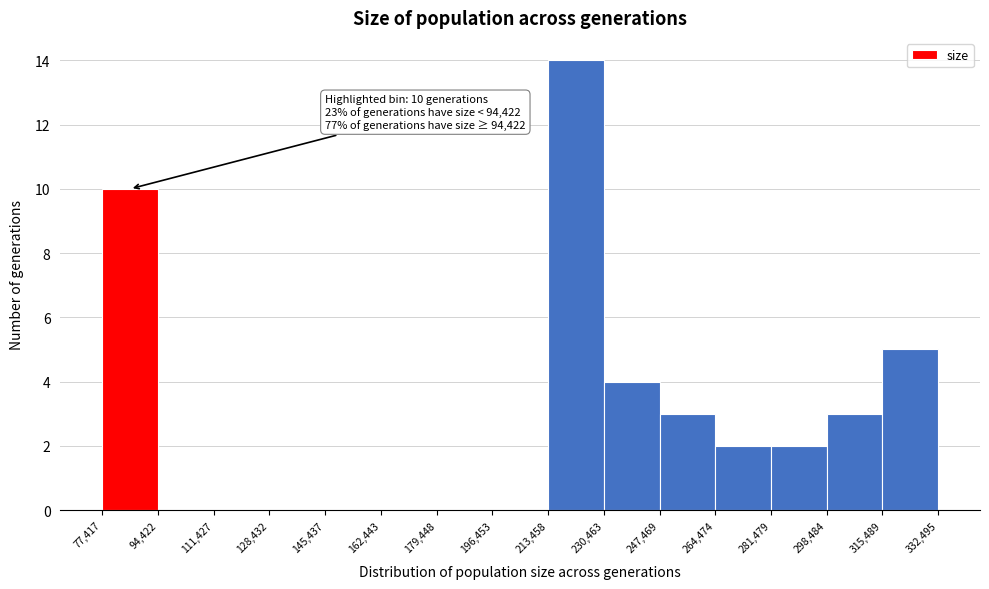

Over which range of the x-axis is the bar tallest?

213,458 to 230,463